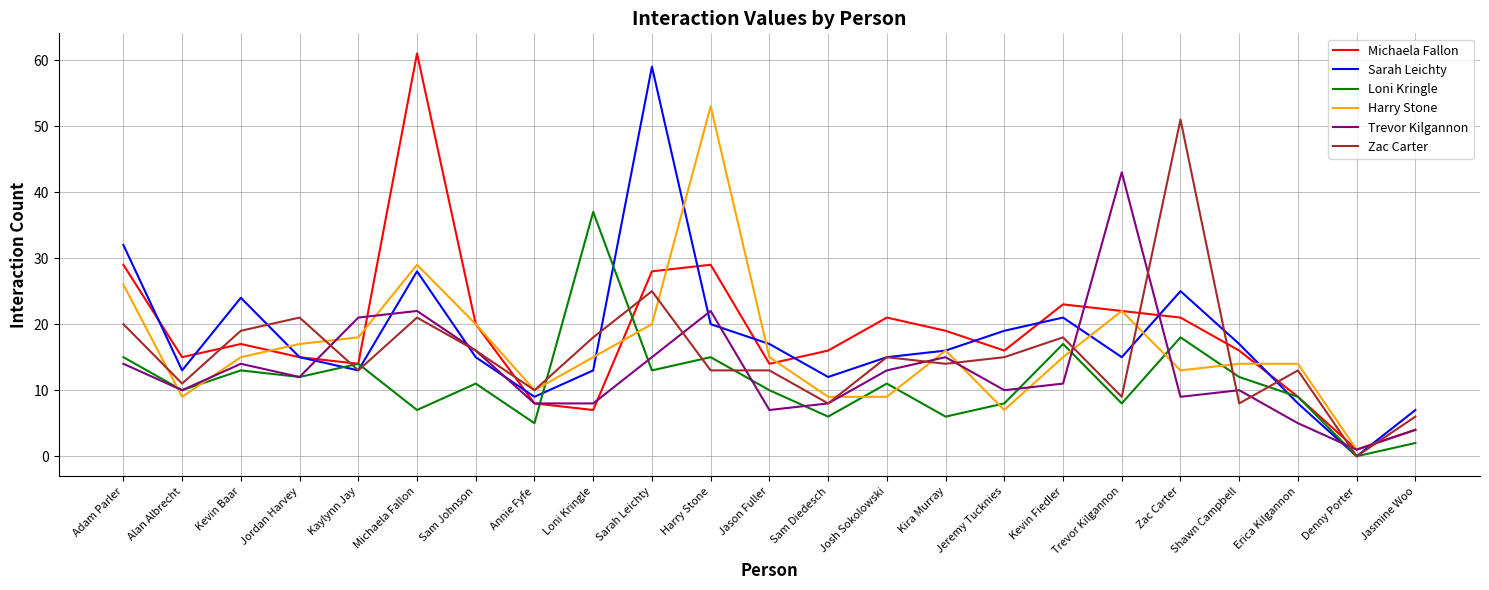

What is the difference between the Michaela Fallon values at Kevin Fiedler and Jeremy Tucknies?

7